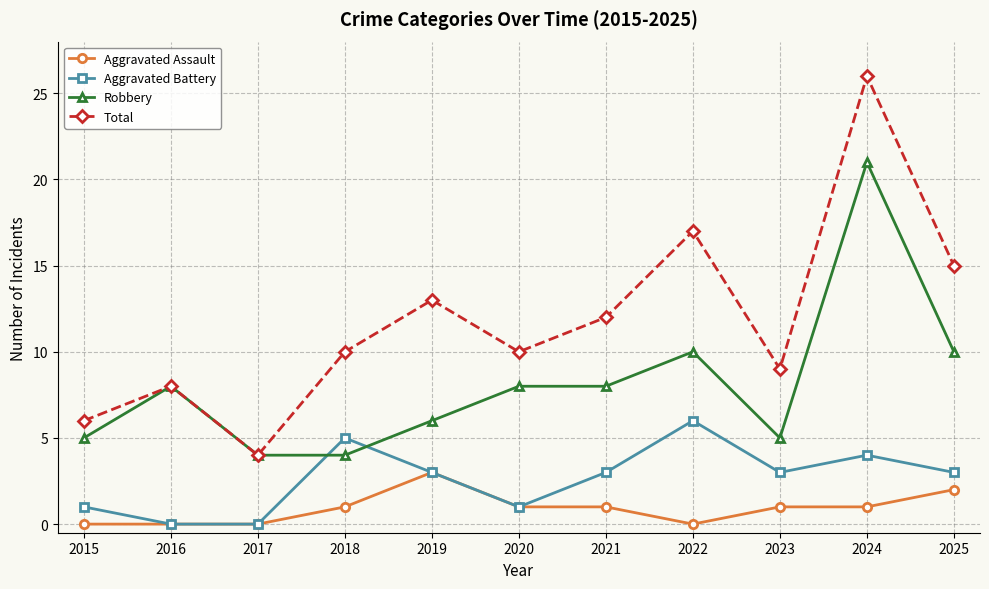

True or false: Total and Aggravated Battery cross at least once.

False